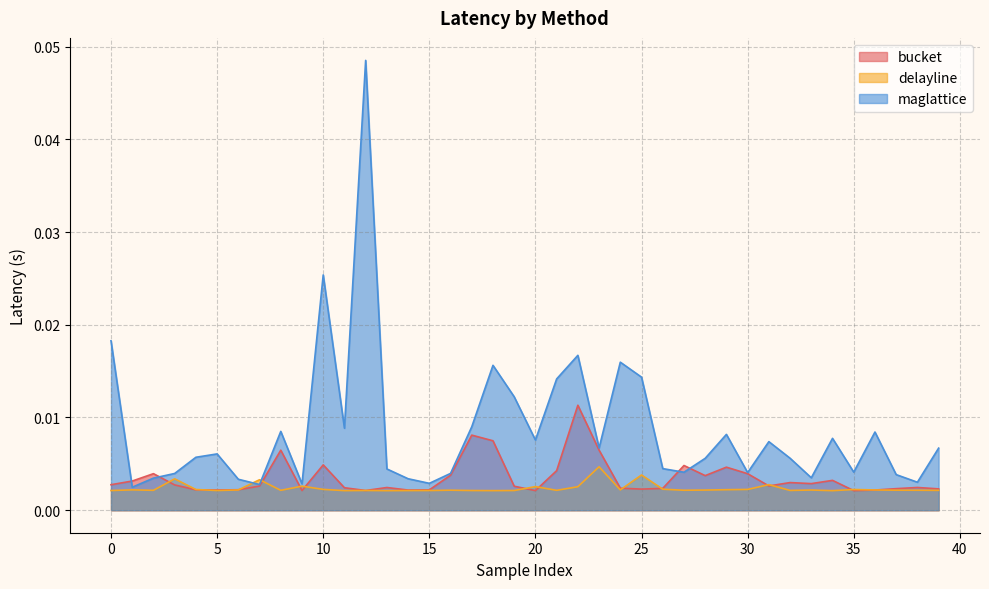

The value of maglattice at 31 is 0.0. True or false?

True